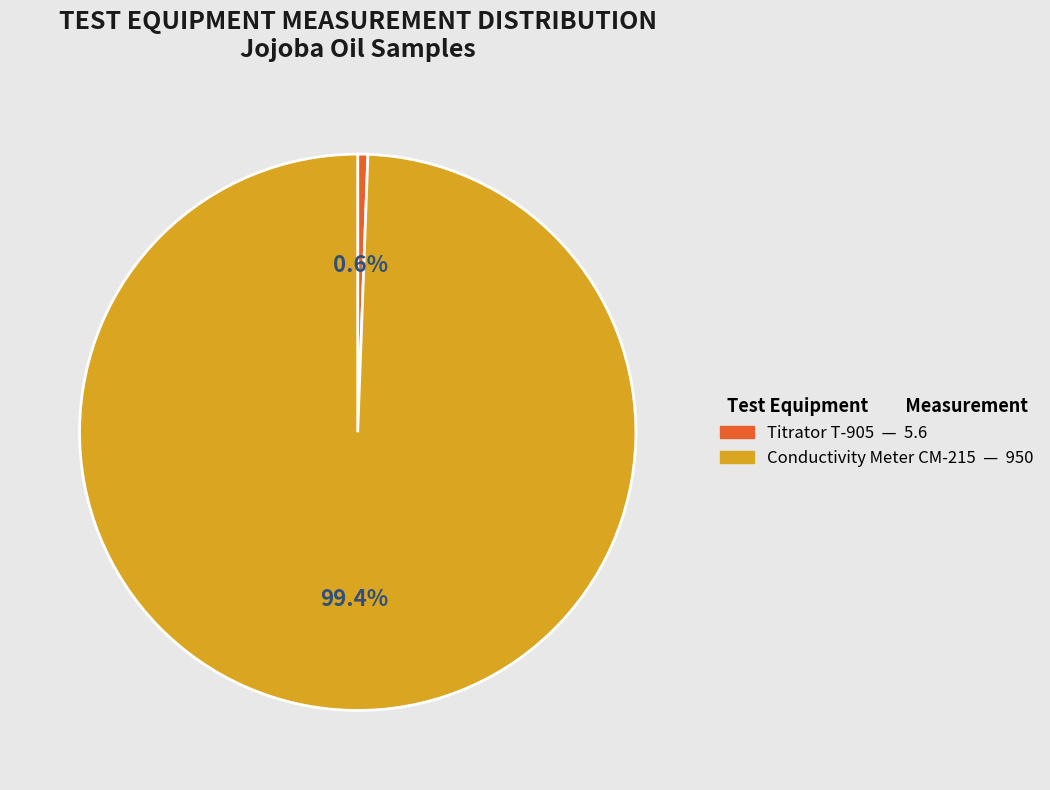

Between Conductivity Meter CM-215 and Titrator T-905, which is larger?

Conductivity Meter CM-215